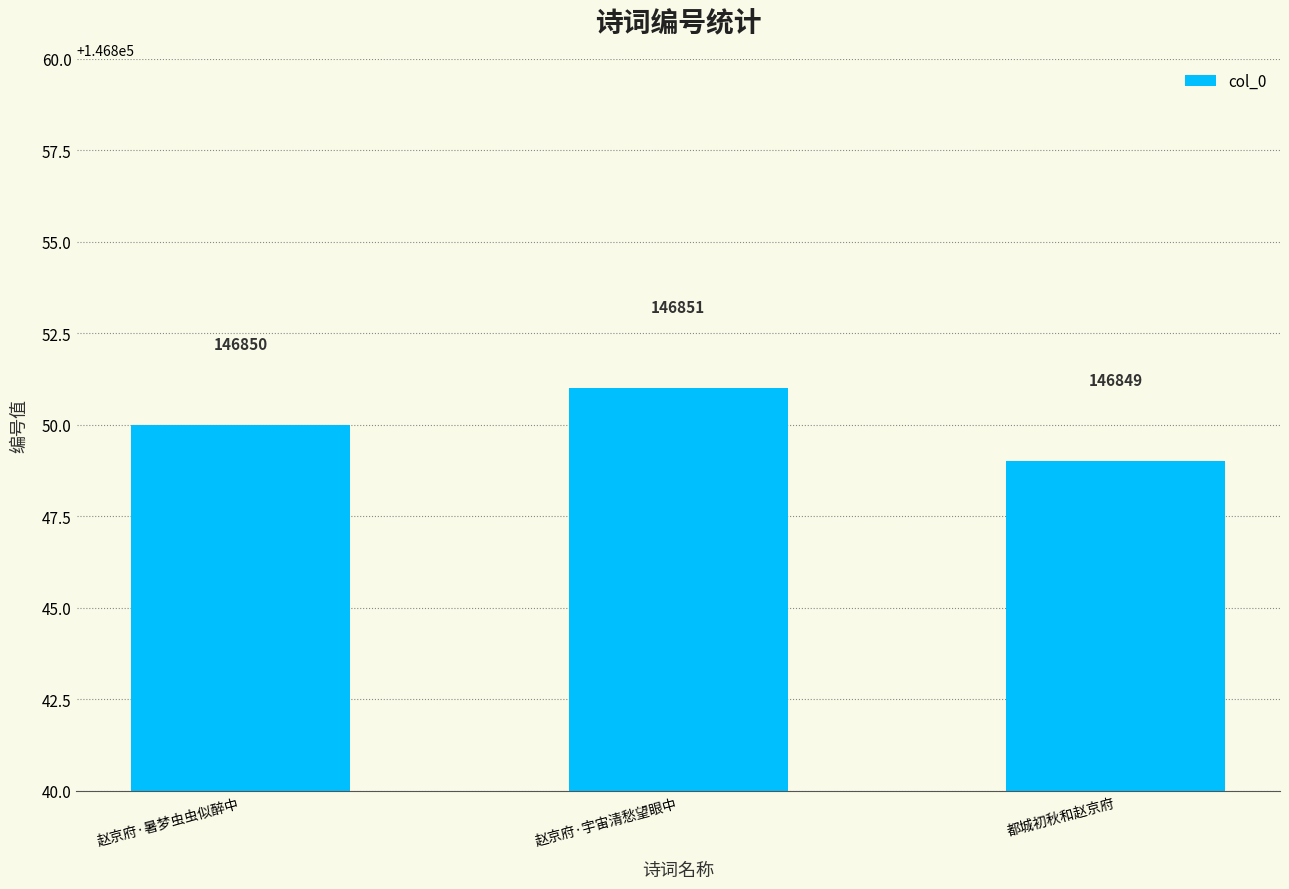

Where is the data nearest to the value 146850?

赵京府·暑梦虫虫似醉中